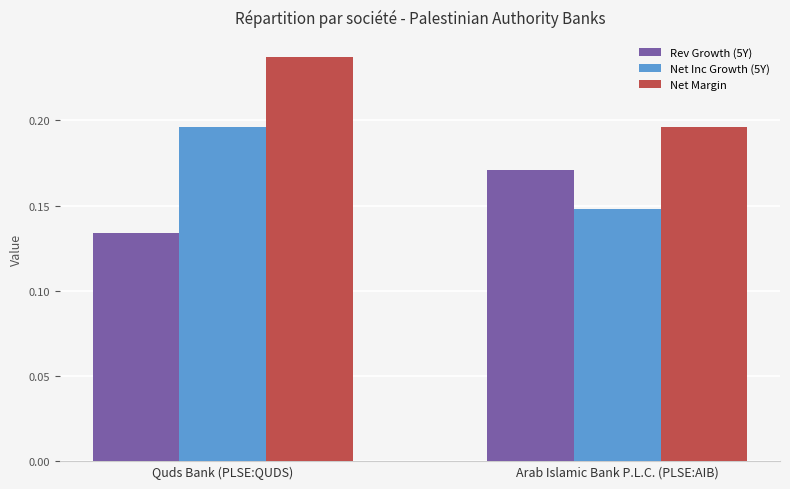

Which series has the largest total across all categories?

Net Margin